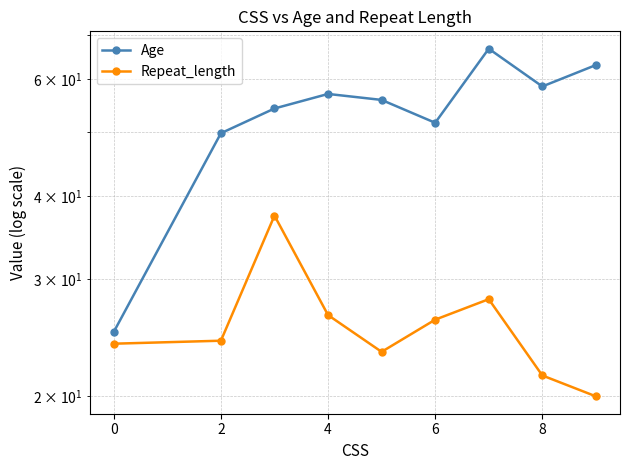

How many lines are shown in the chart?

2